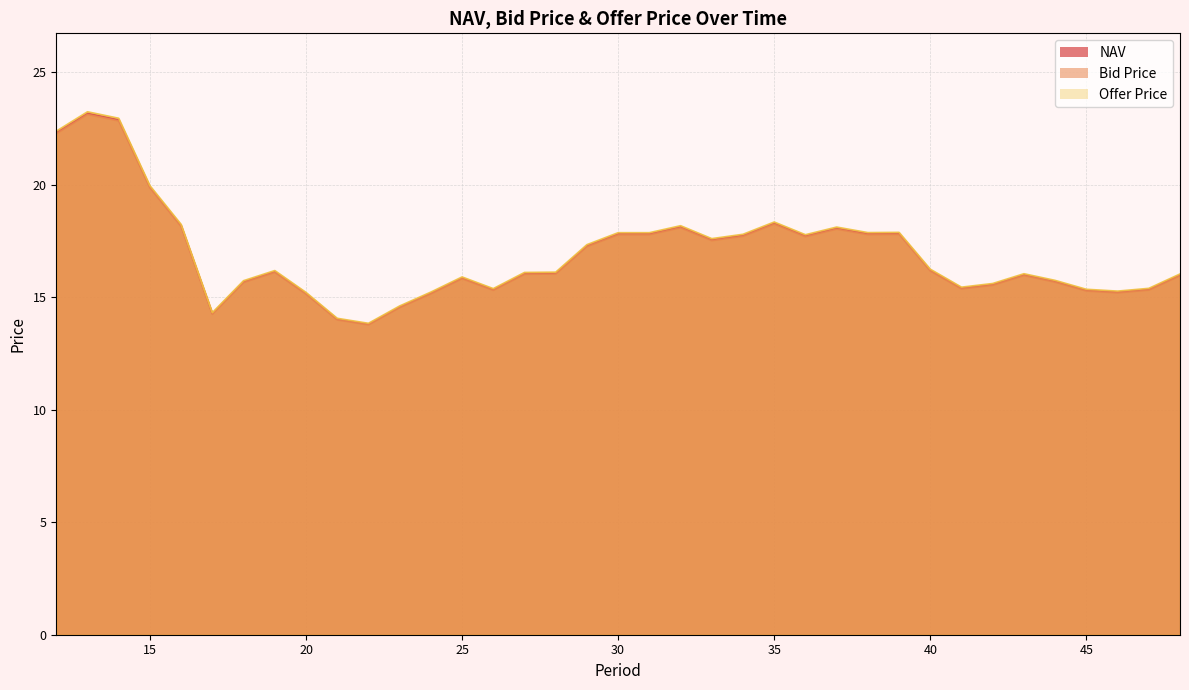

How many interior local peaks does the Bid Price series have?

8